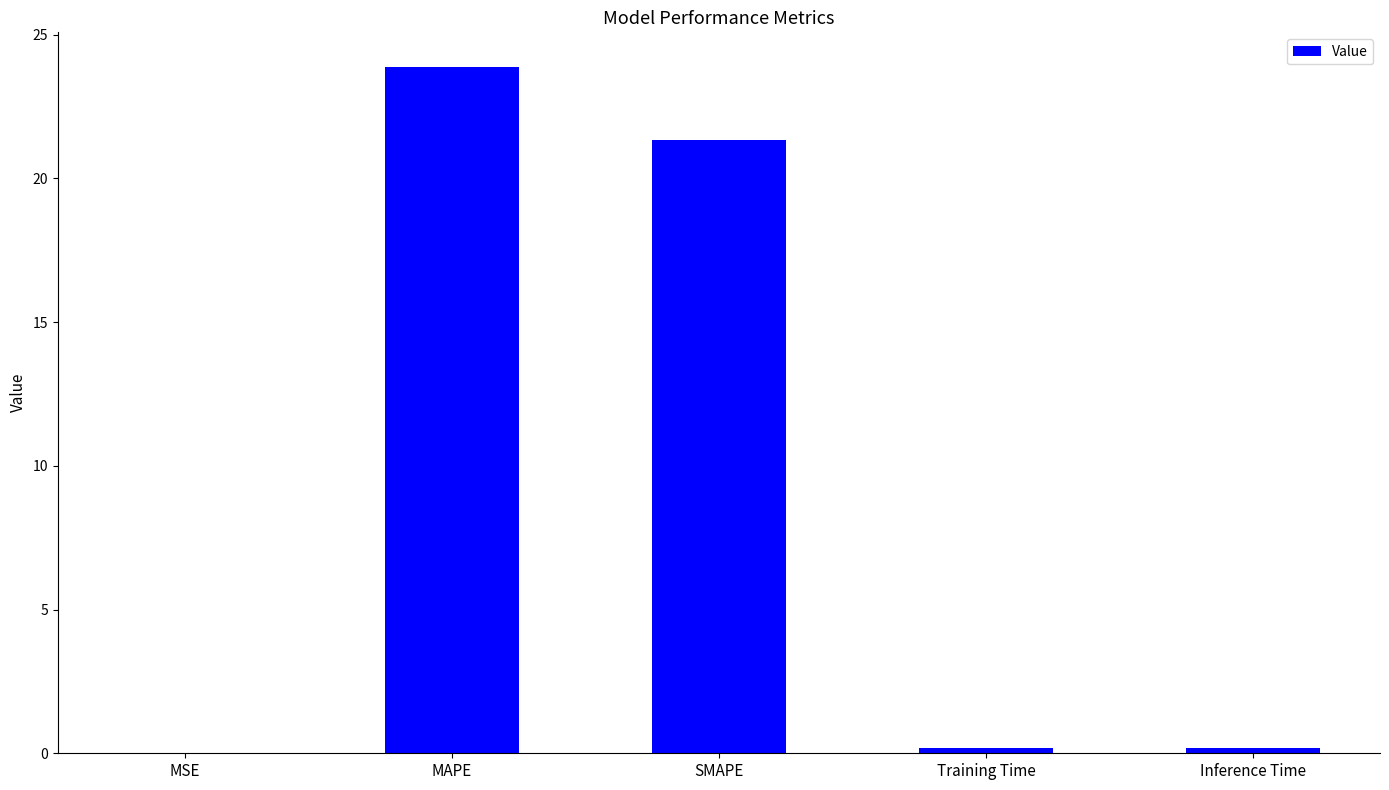

Between MAPE and Inference Time, which is larger?

MAPE